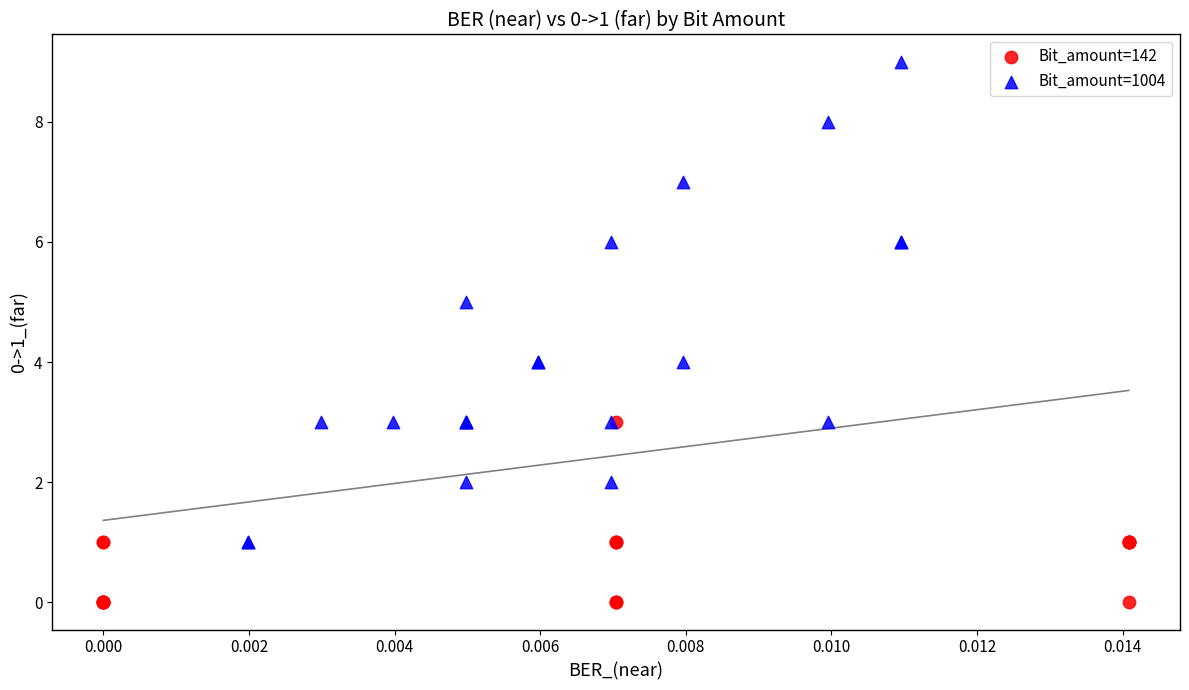

Which series contains the lowest Y value?

Bit_amount=142